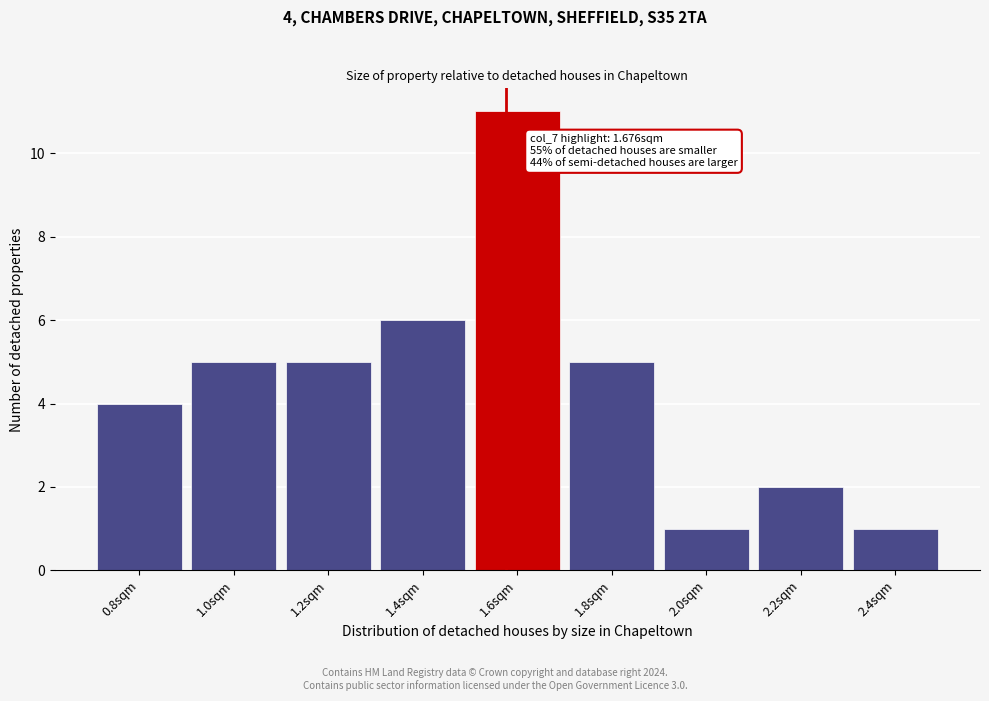

Reading left to right, what are all the values shown in this chart?

4	5	5	6	11	5	1	2	1